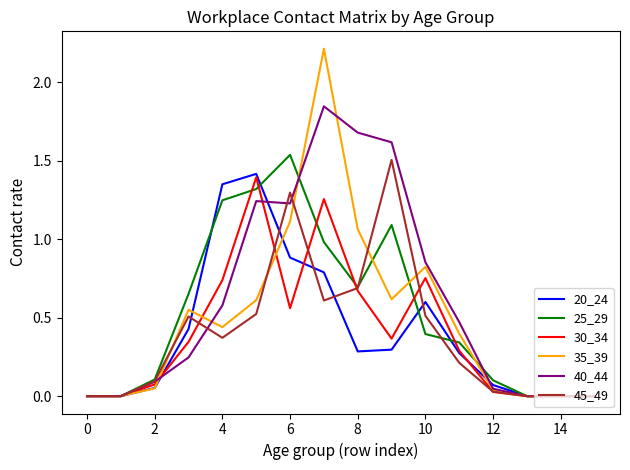

Which series has the widest spread of values?

35_39